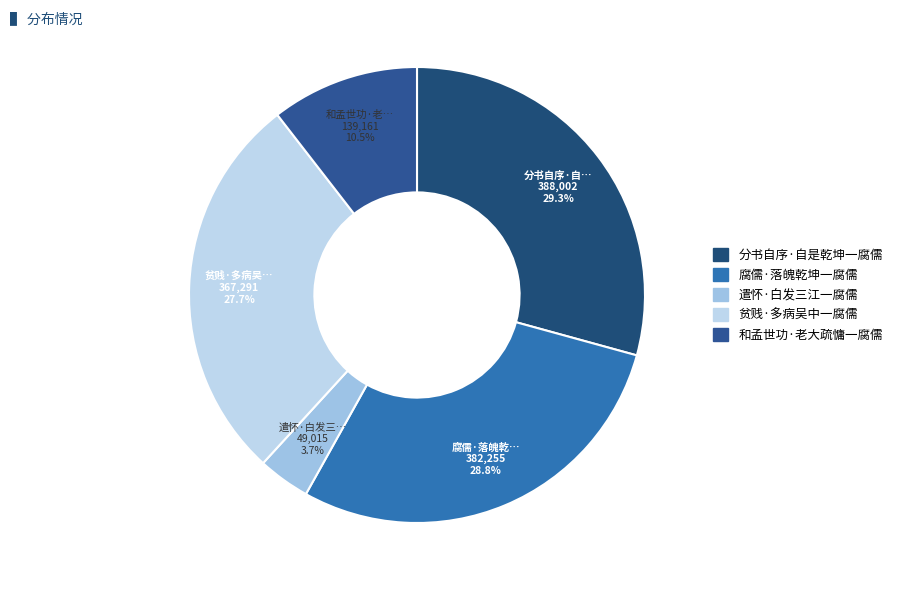

What percentage do 贫贱·多病吴中一腐儒 and 和孟世功·老大疏慵一腐儒 together represent?

38.2%